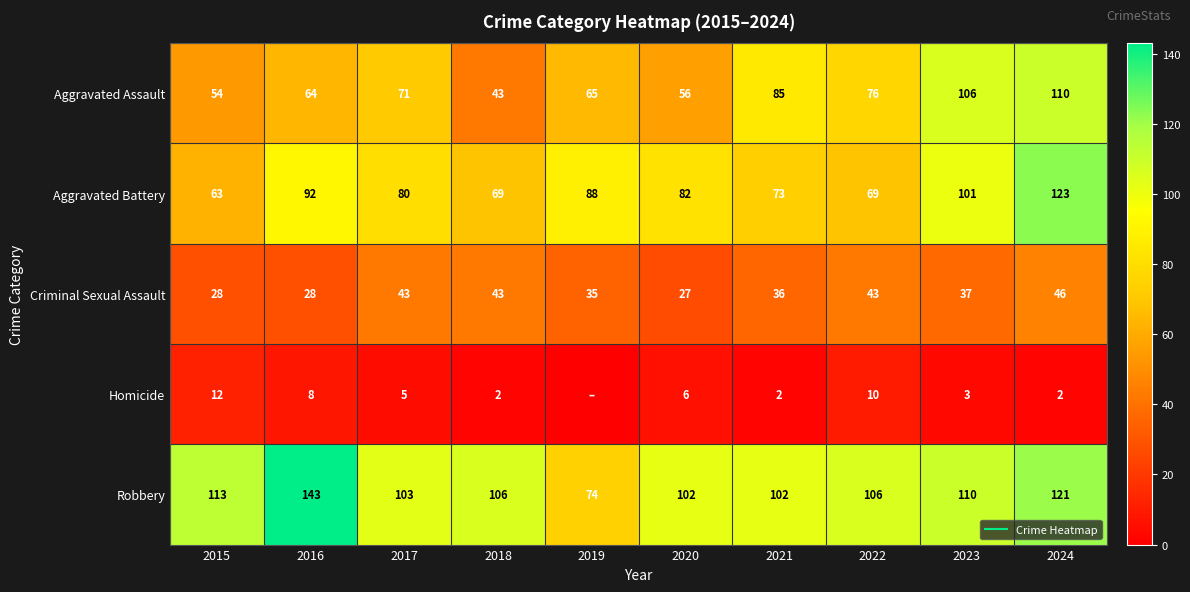

True or false: Aggravated Battery has a value of 34 at 2017.

False